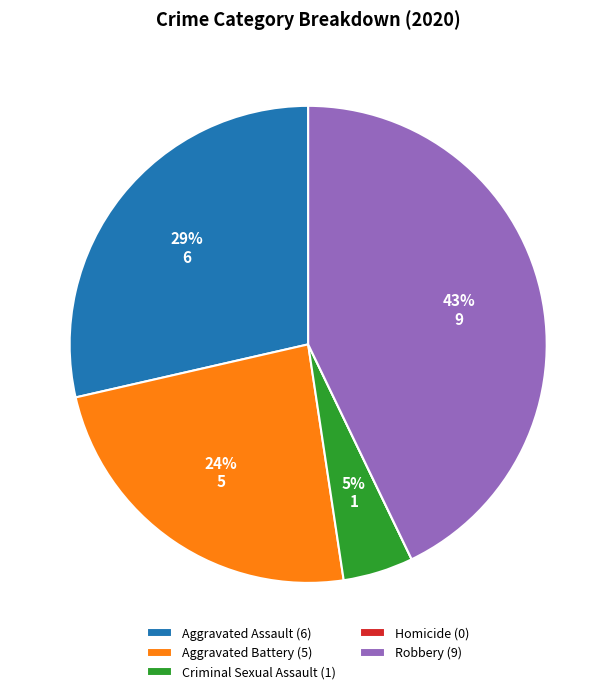

Is Criminal Sexual Assault the majority of the pie?

No